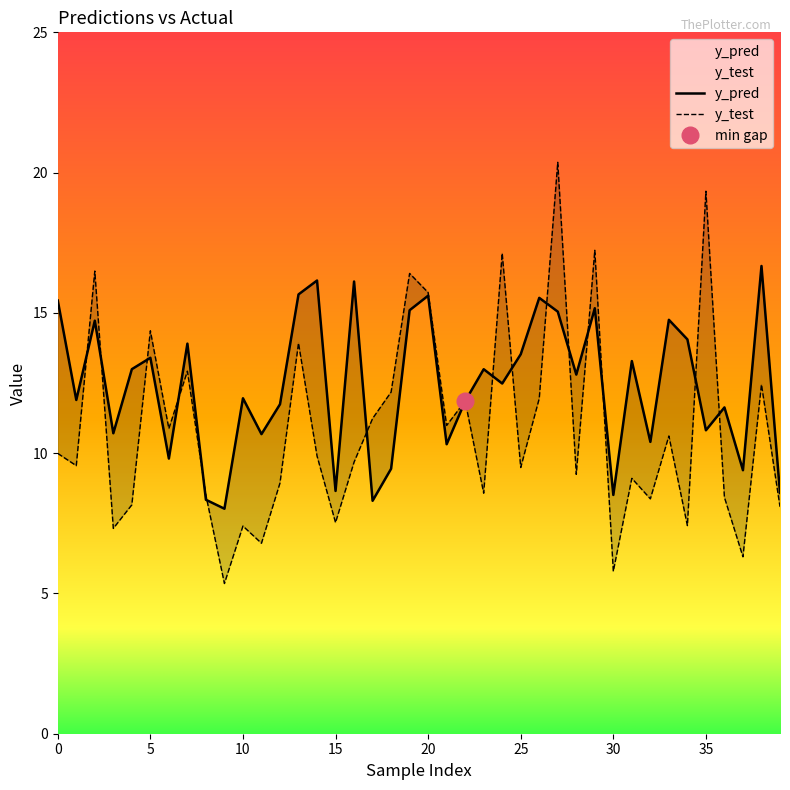

The value of y_test at 8 is 8.5. True or false?

True